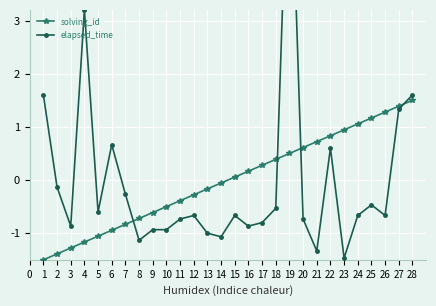

True or false: solving_id and elapsed_time intersect in this chart.

True